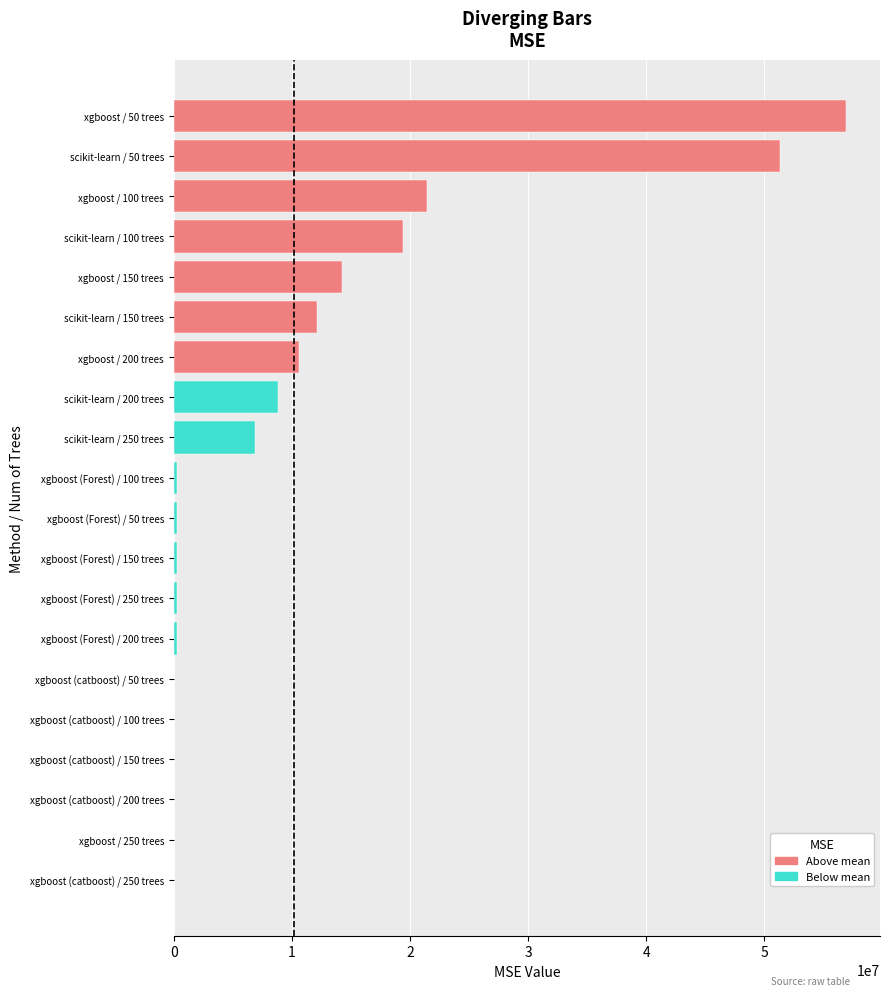

Reading left to right, list all the values displayed in this chart.

scikit-learn: 50 trees=51309385.1	100 trees=19377634.7	150 trees=12153790.8	200 trees=8789507.5	250 trees=6868323.7
xgboost: 50 trees=56936340.6	100 trees=21466181.3	150 trees=14227409.3	200 trees=10608998.2	250 trees=5702.2
xgboost_forest: 50 trees=282439.0	100 trees=282439.1	150 trees=282439.0	200 trees=282439.0	250 trees=282439.0
xgboost_catboost: 50 trees=25186.0	100 trees=12768.7	150 trees=8229.3	200 trees=6397.9	250 trees=5242.6